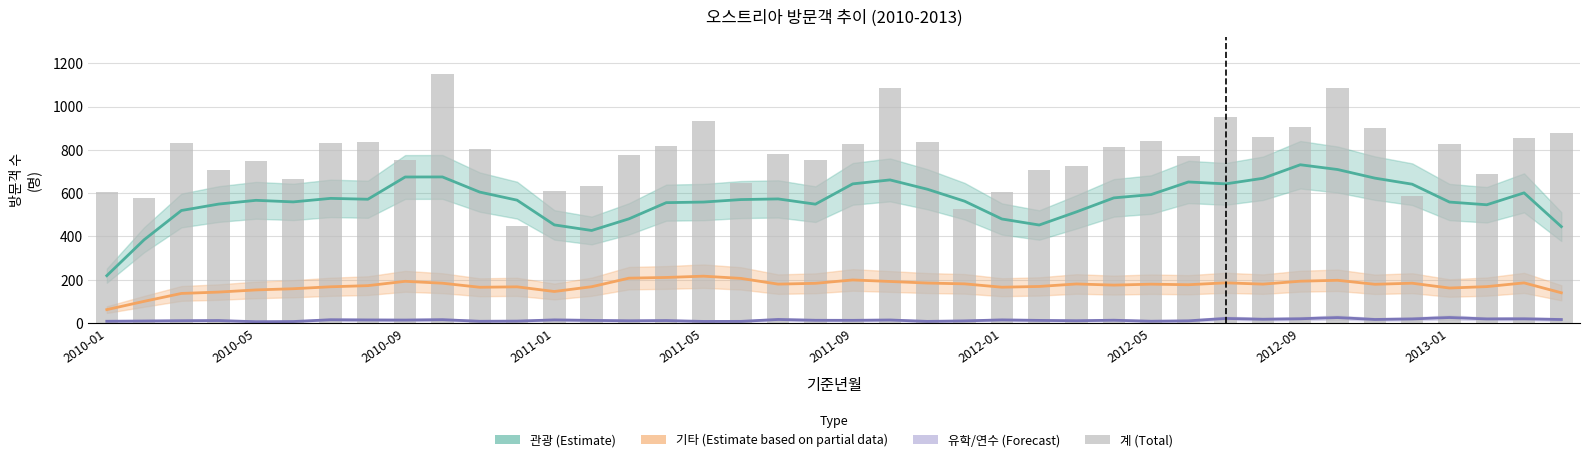

What is the approximate value of 관광 (Estimate) at 30?

642.8